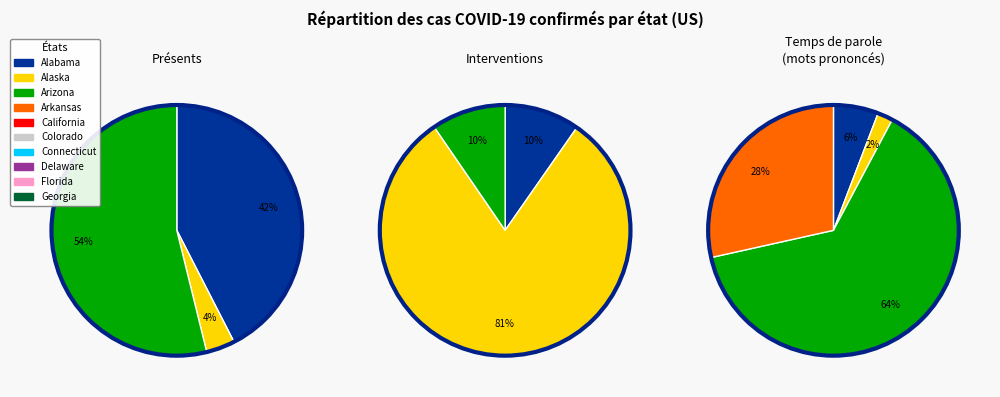

Is it true that Arizona is 17% of the pie?

False